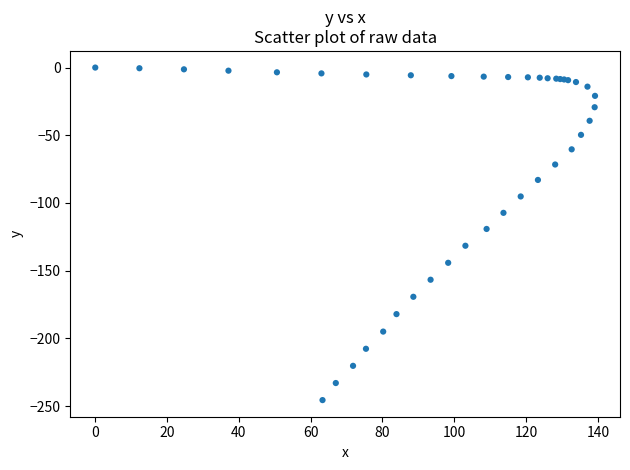

What Y value in the scatter plot is closest to -122?

-119.2